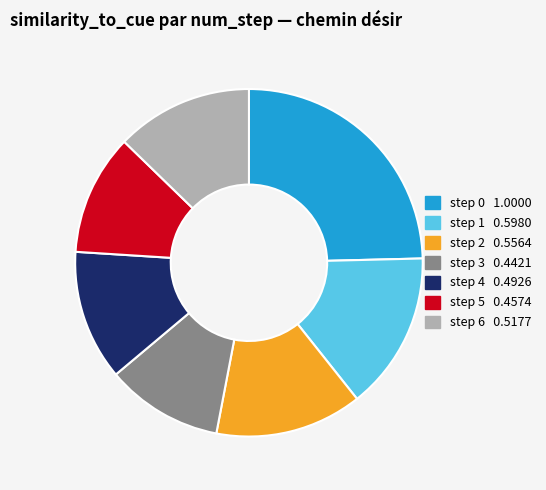

Does step 5 represent more than half of the total?

No